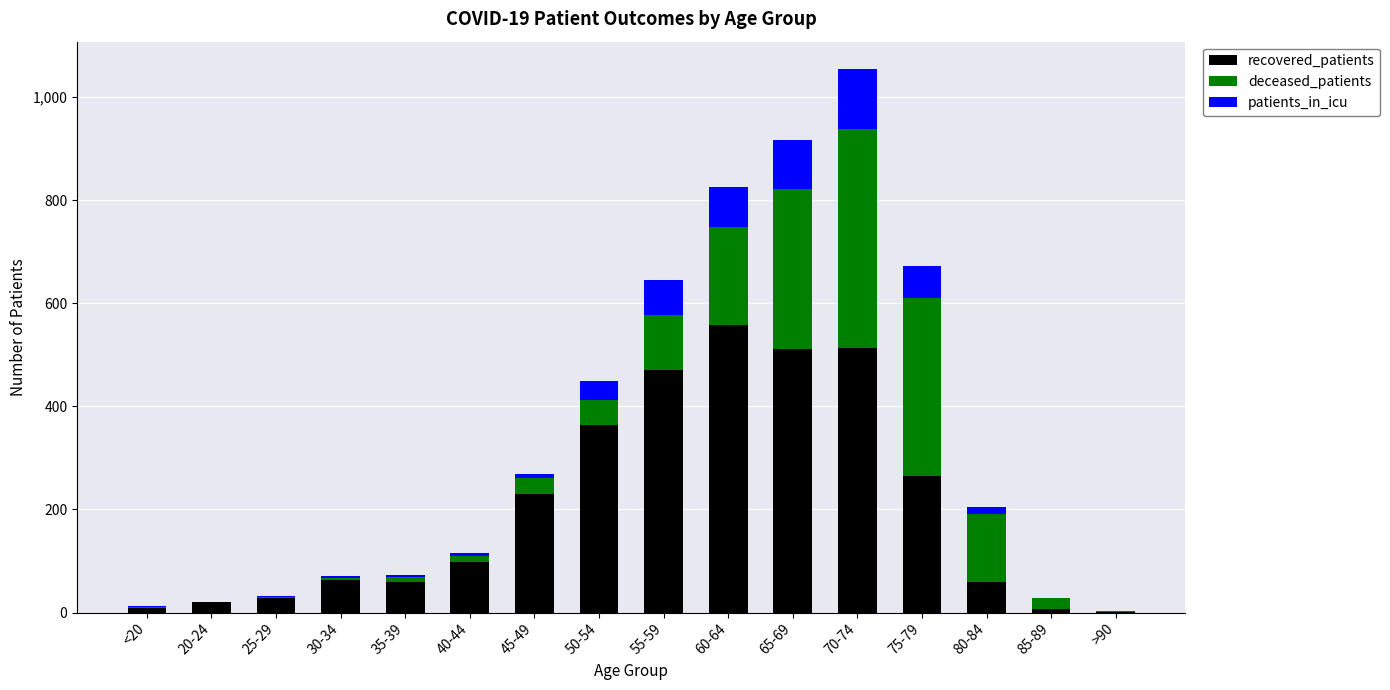

Where is recovered_patients nearest to the value 279?

75-79